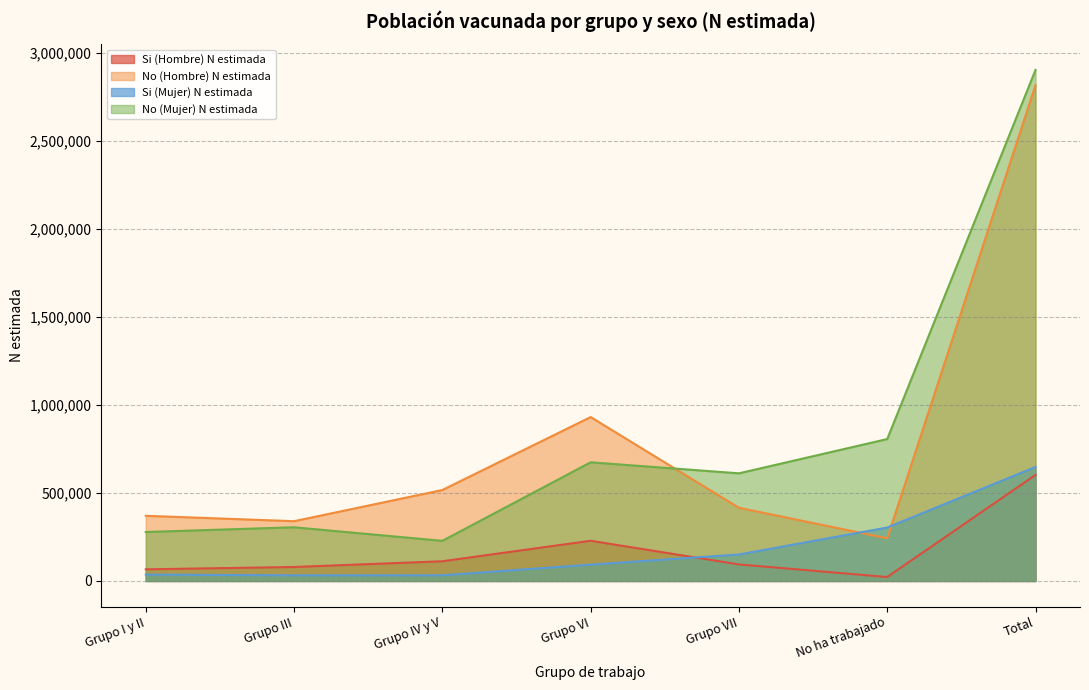

What is the value of the Si (Hombre) N estimada point at the 5th from the left?

93974